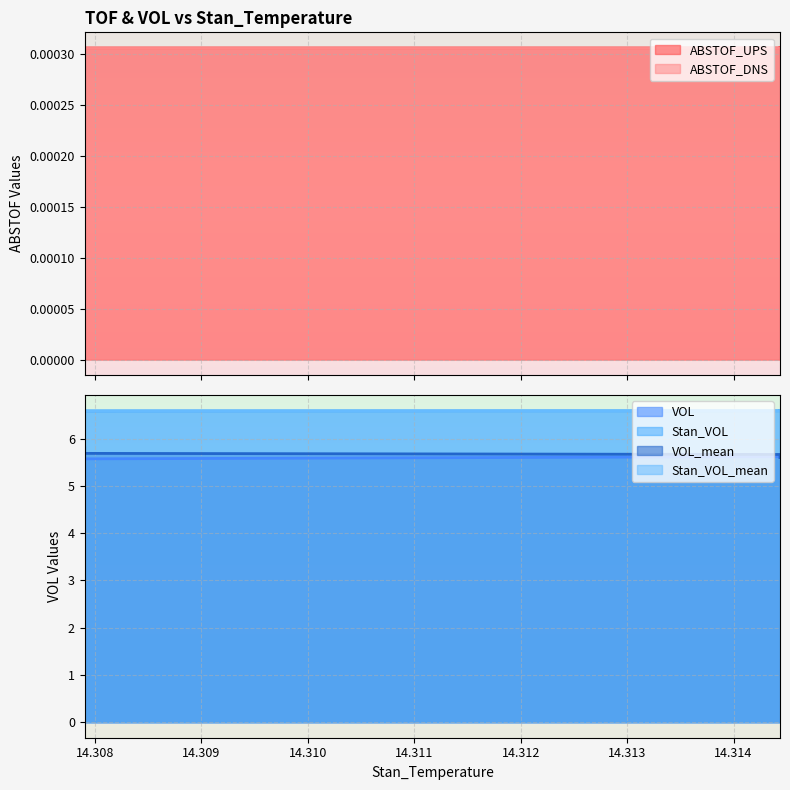

What is the sum of all VOL values?

22.6